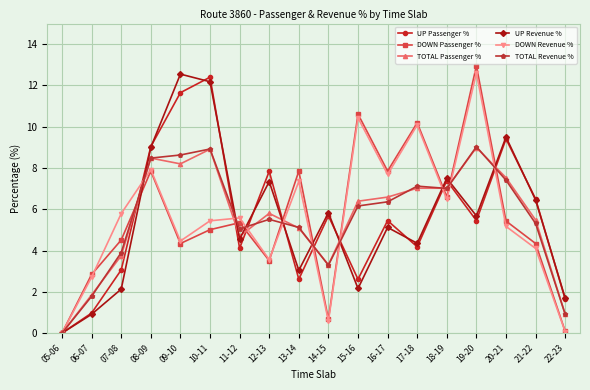

How many values in the UP Passenger % series are below 5?

8